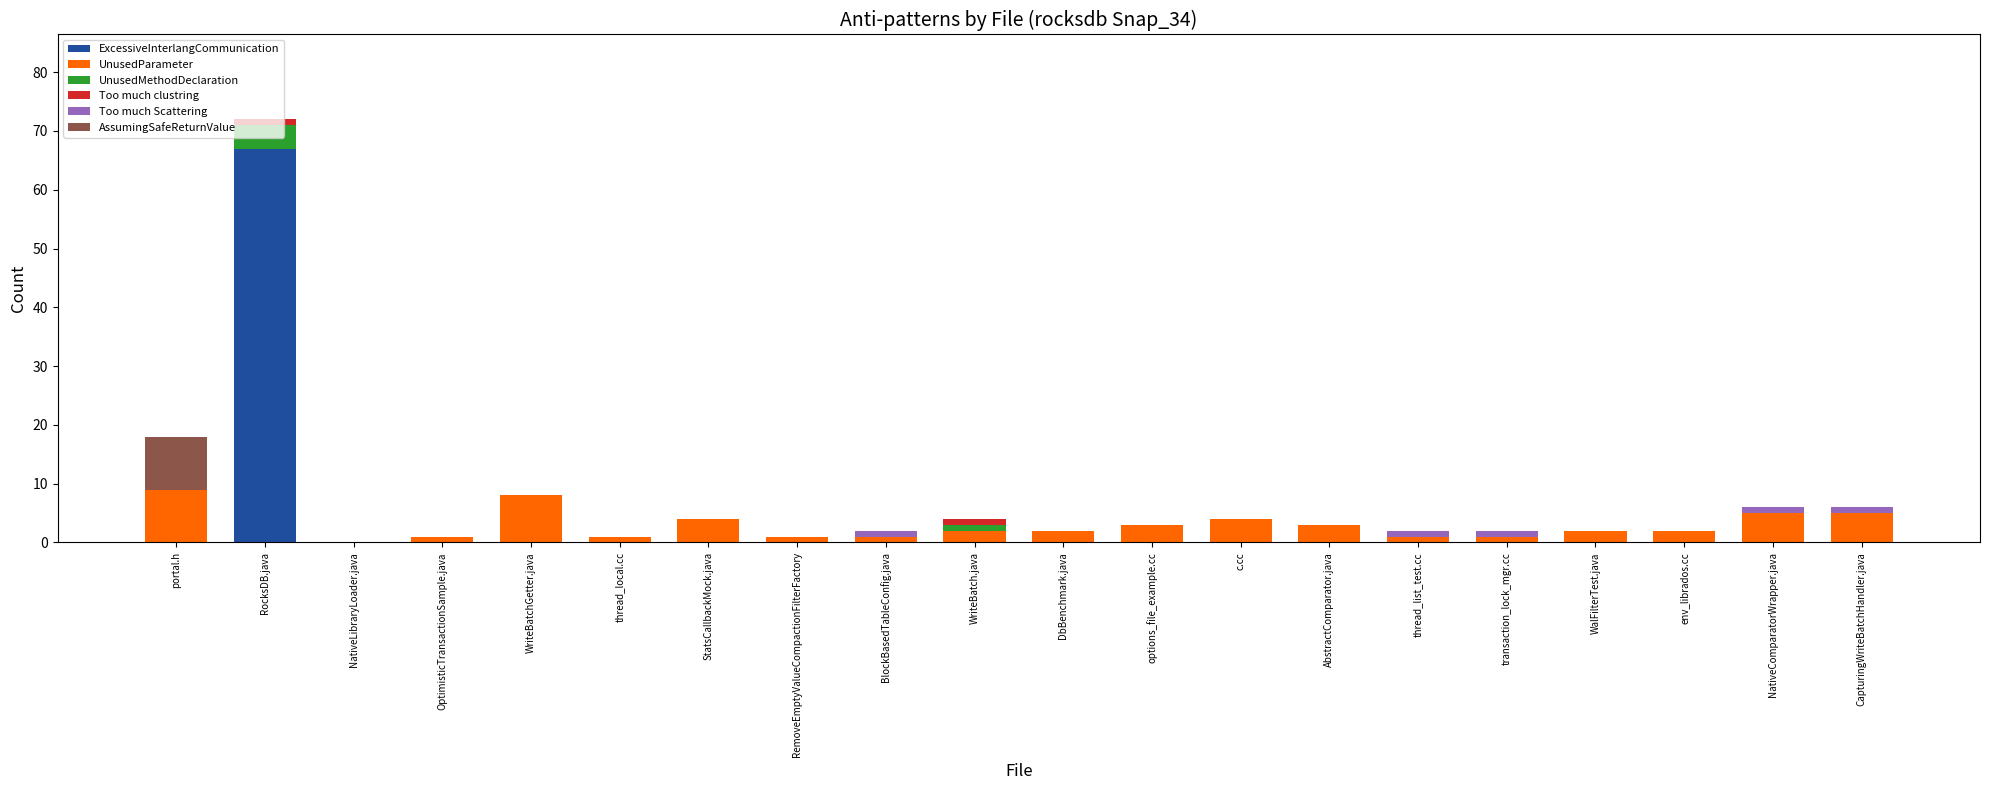

How many categories are shown in the chart?

20